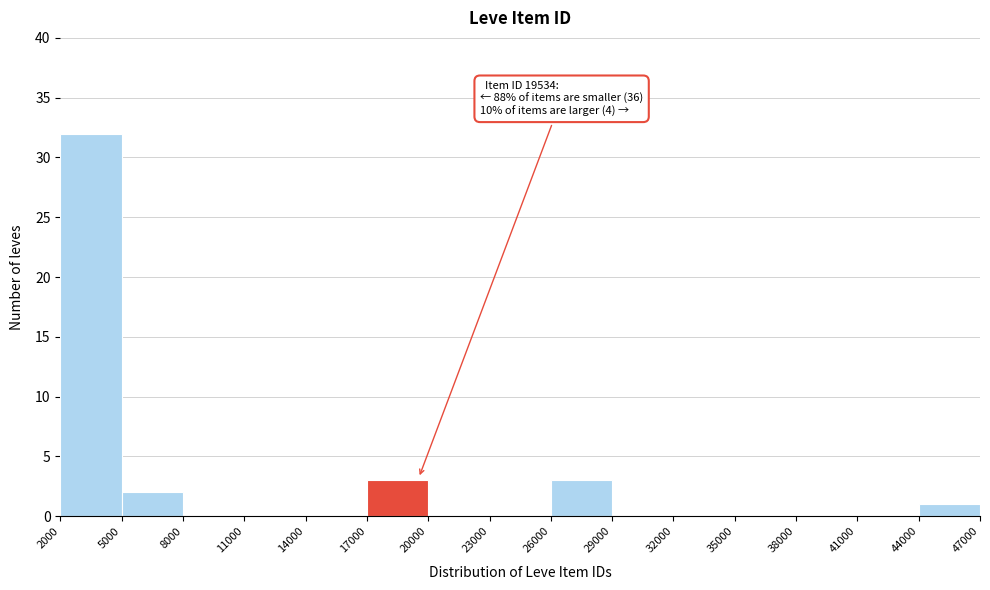

Which range on the x-axis has the tallest bar?

2000 to 5000